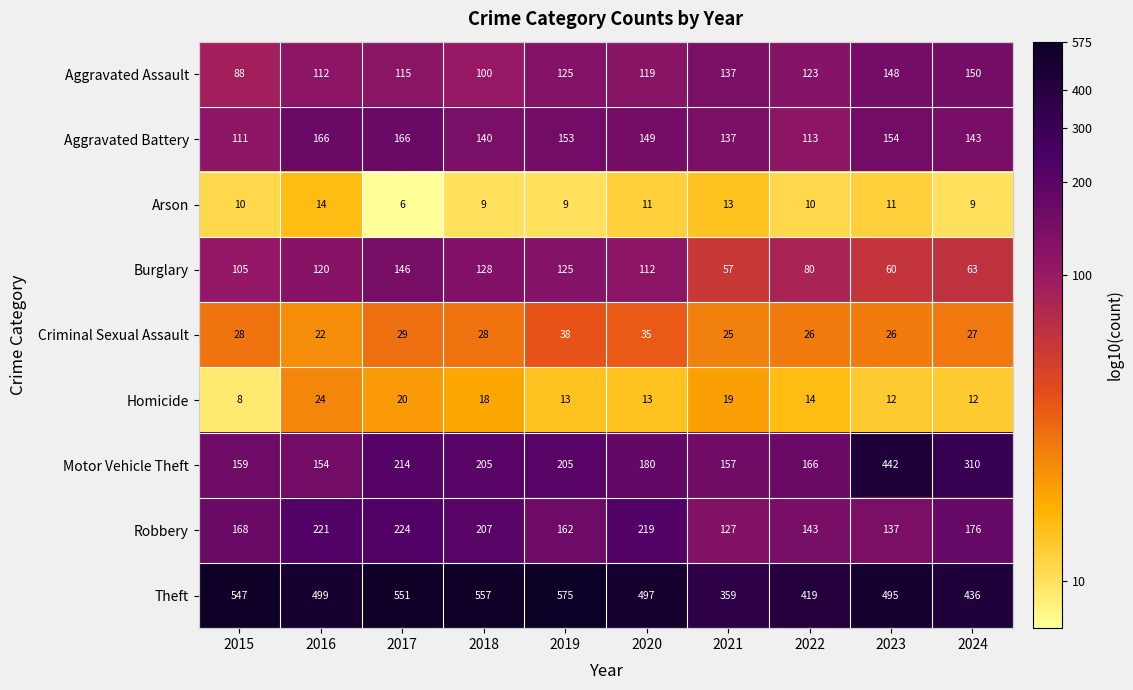

Is it true that Robbery equals 127 at 2021?

True